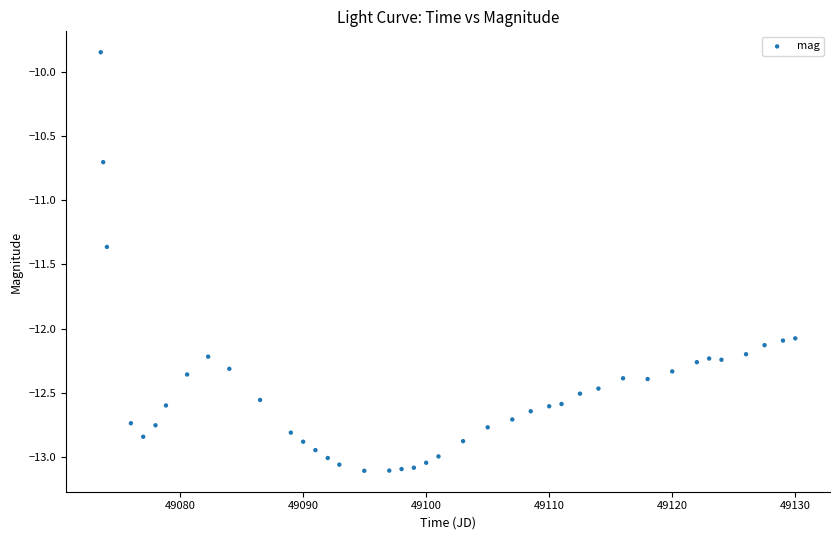

What is the range of Y values (max minus min)?

3.3